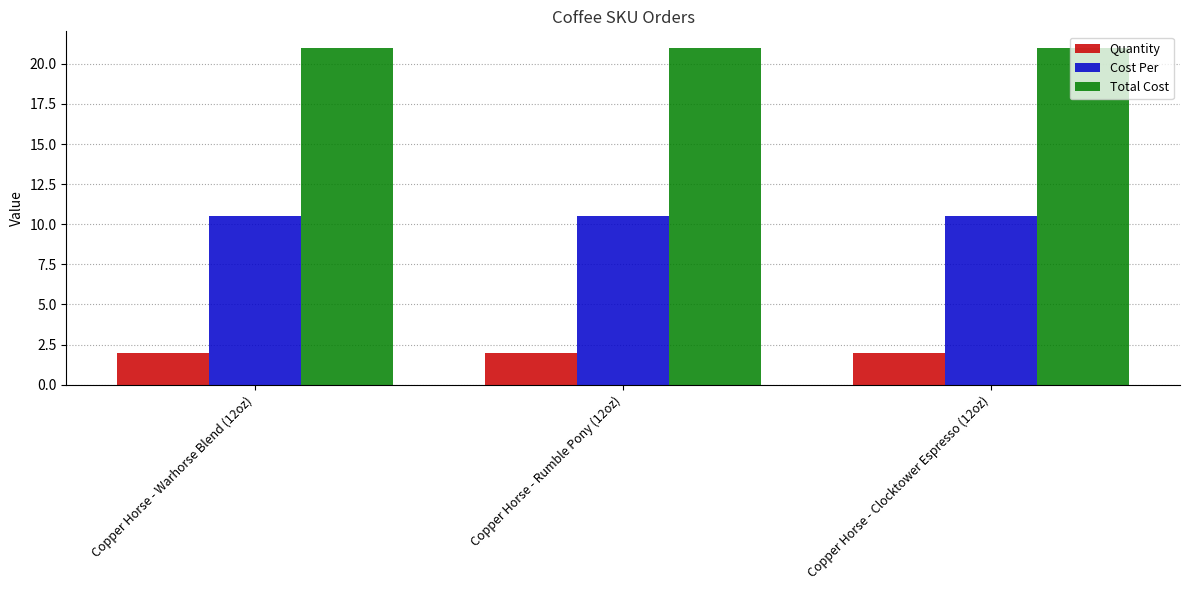

Is the value of Quantity at Copper Horse - Warhorse Blend (12oz) greater than the value of Total Cost at Copper Horse - Rumble Pony (12oz)?

No